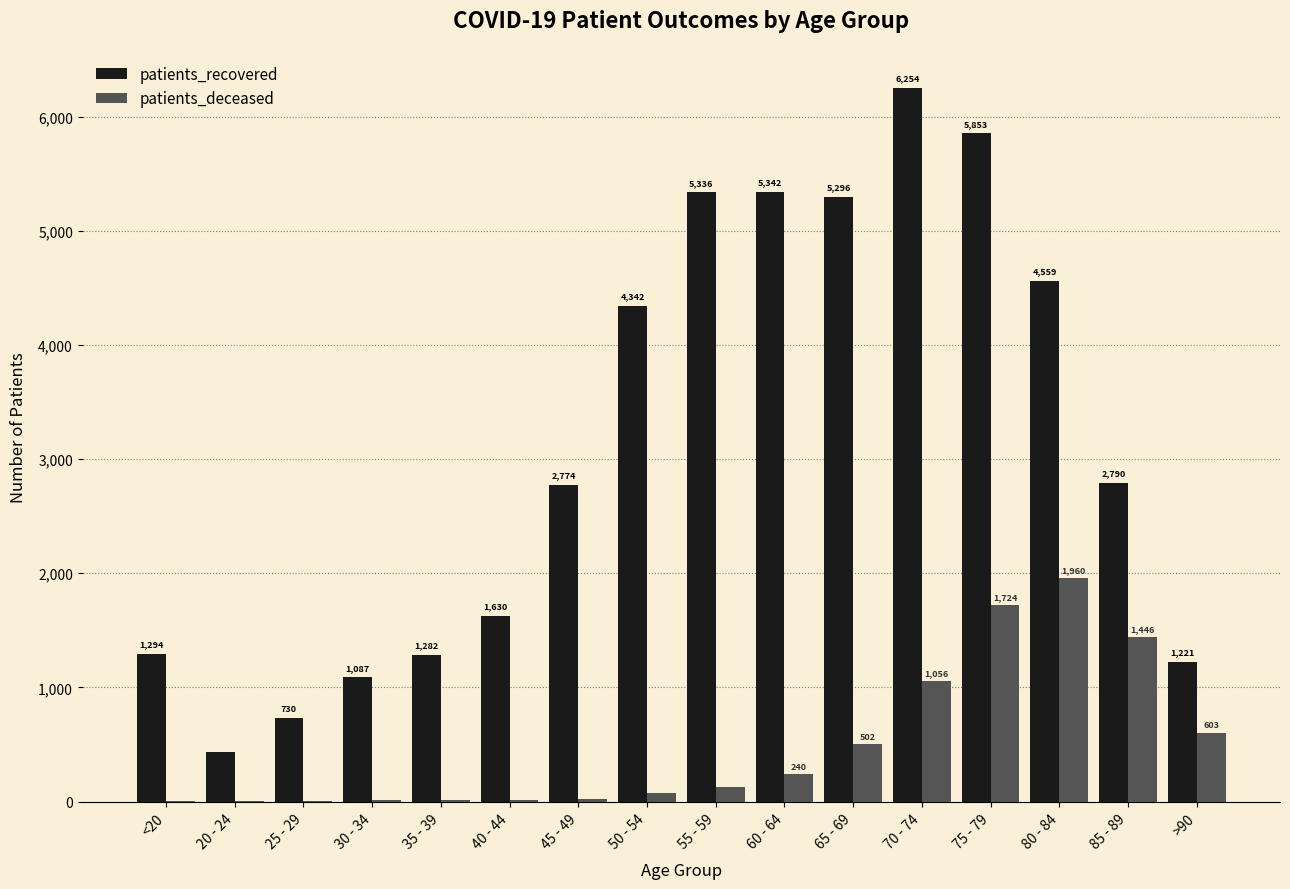

What is the sum of all patients_recovered values?

50225